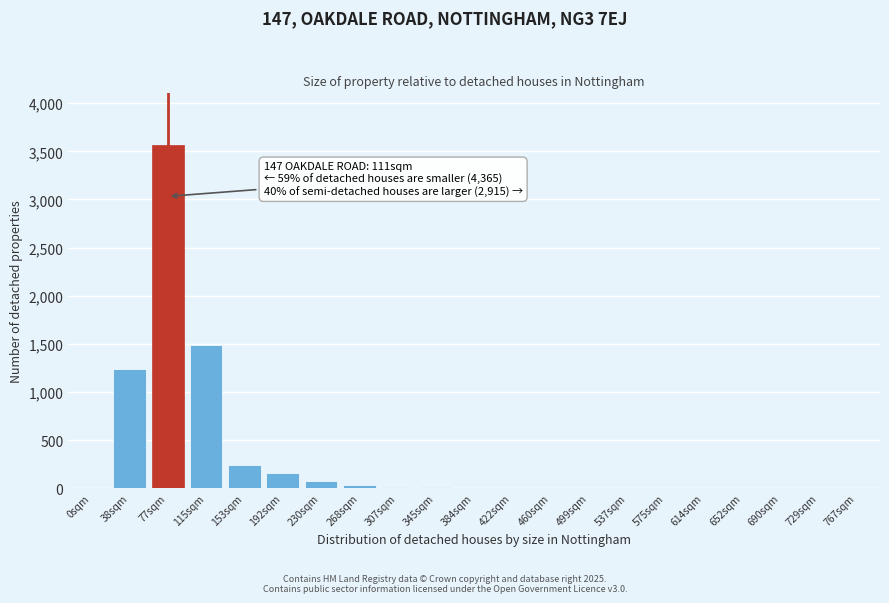

What is the sum of all values?

6840